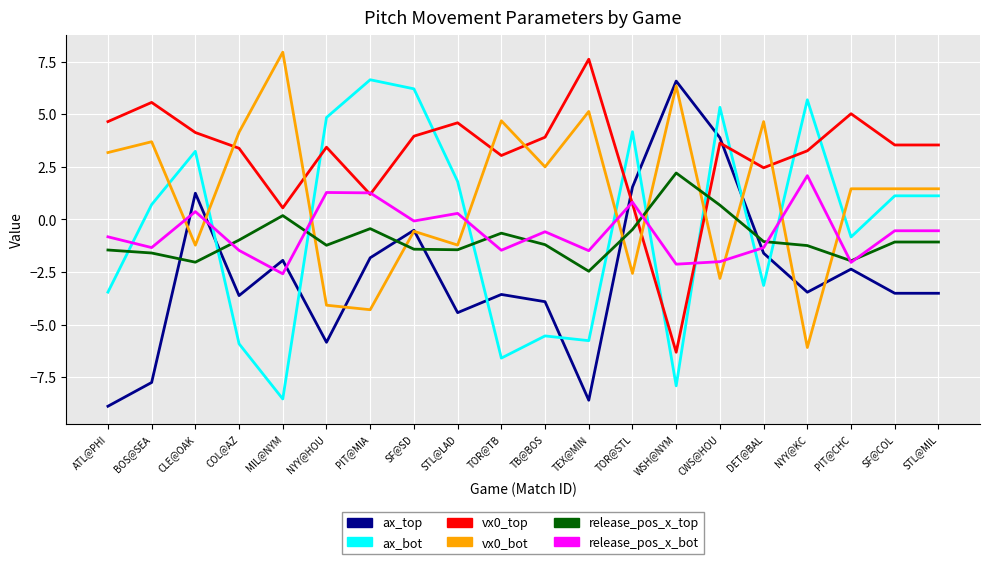

At which category does vx0_bot reach its first local valley?

CLE@OAK